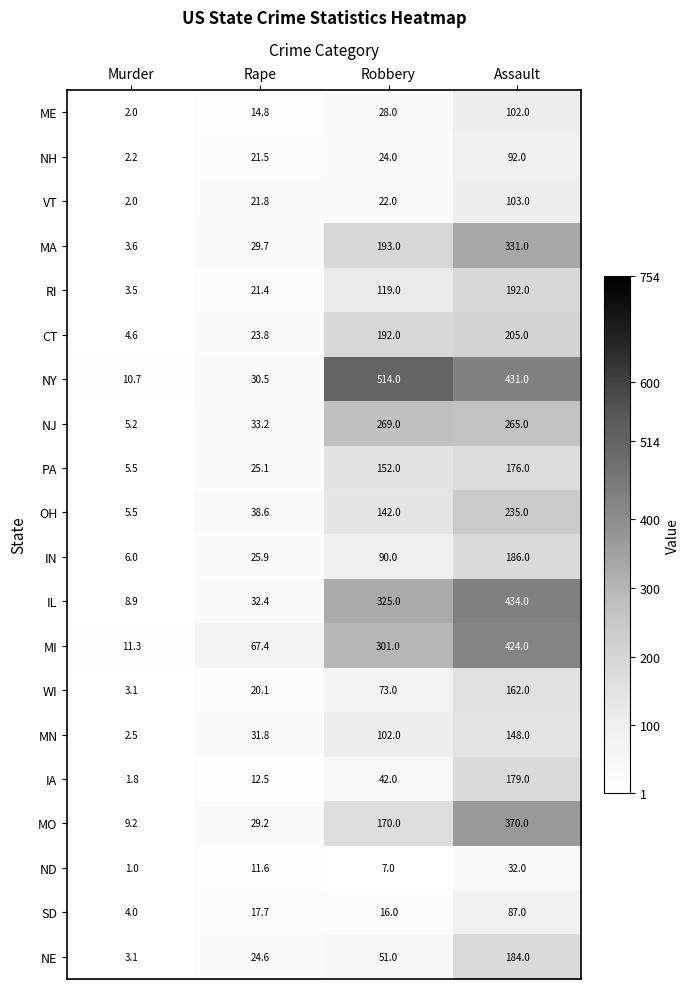

What is the sum of the IA values at Rape and Assault?

191.5